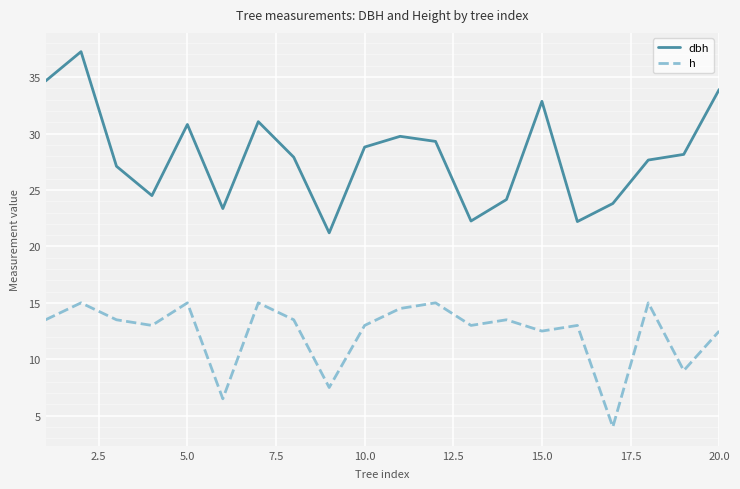

List the series in order of their peak value, highest first.

dbh, h